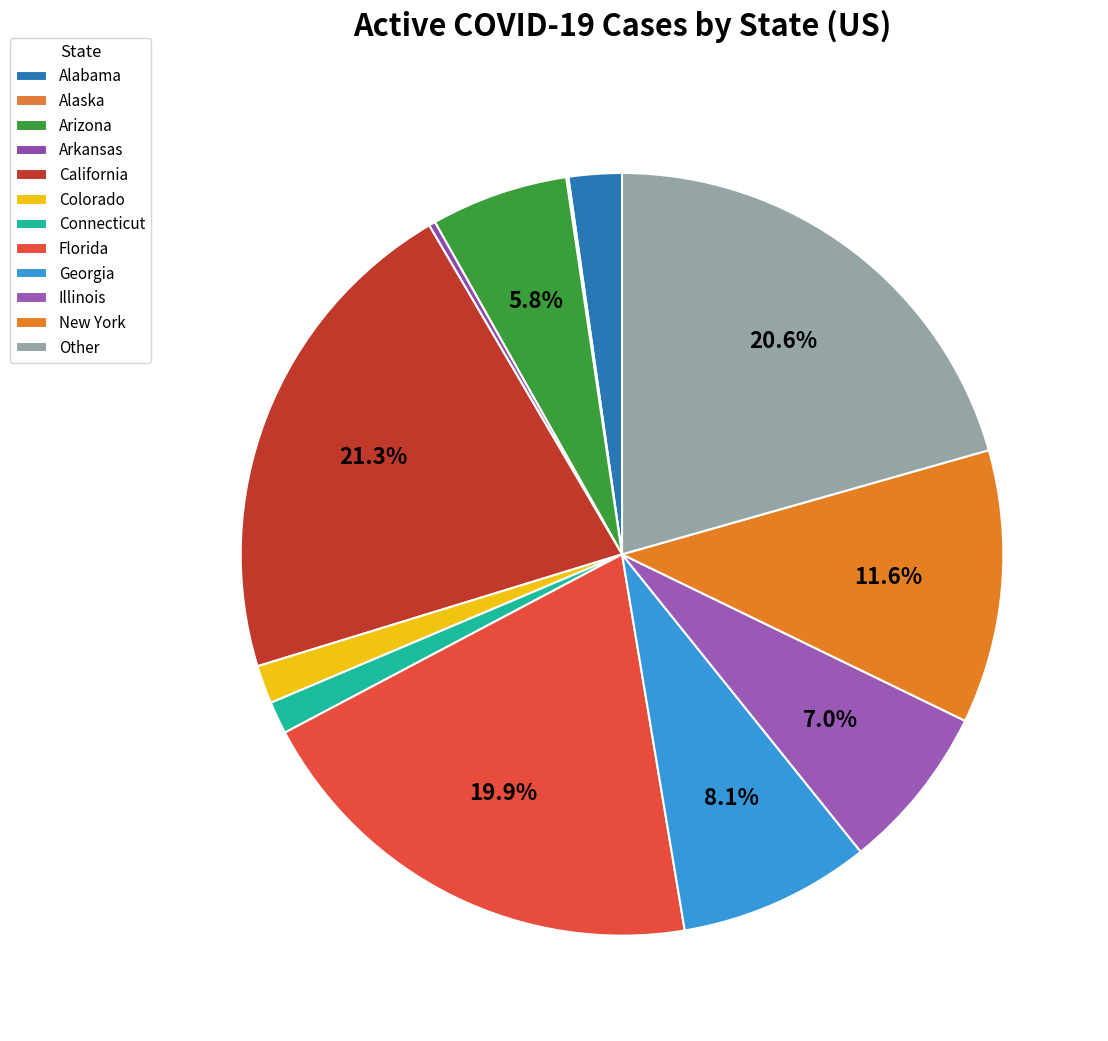

To the nearest percent, what percentage of the pie is Connecticut?

1%